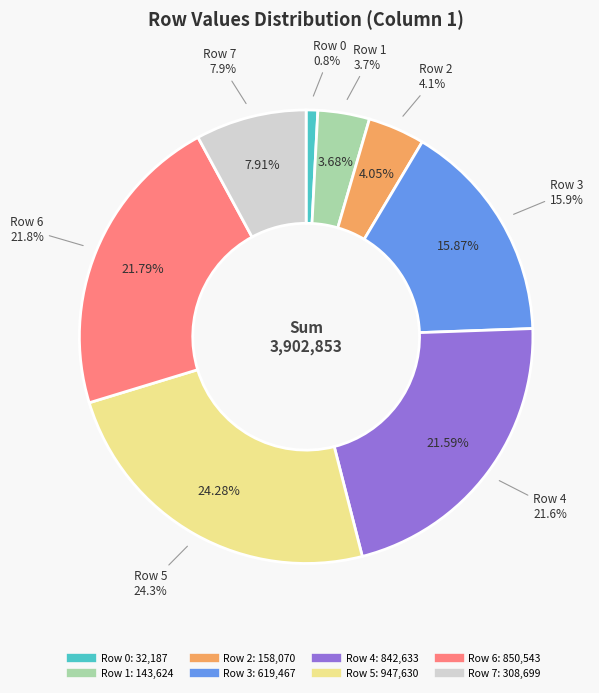

What percentage is the Row 5 slice, to the nearest percent?

24%